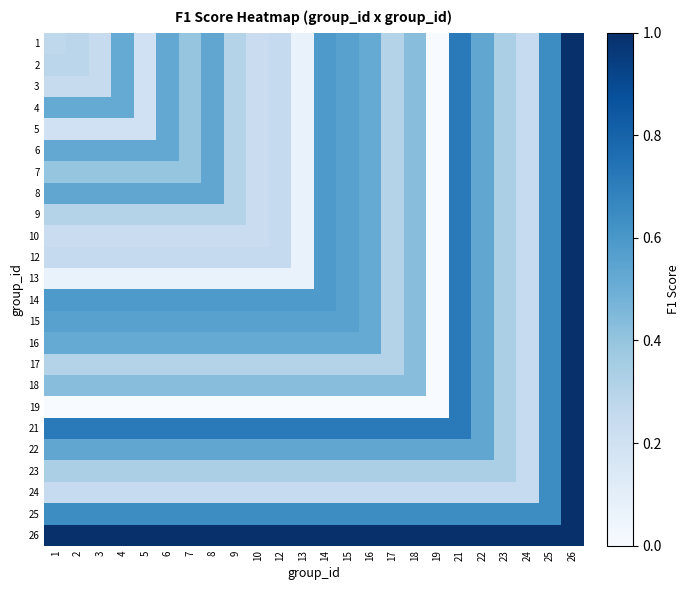

Reading left to right, what are all the values shown in this chart?

1: 1=0.3	2=0.3	3=0.2	4=0.5	5=0.2	6=0.5	7=0.4	8=0.5	9=0.3	10=0.2	12=0.2	13=0.1	14=0.6	15=0.6	16=0.5	17=0.3	18=0.4	19=0.0	21=0.7	22=0.5	23=0.3	24=0.2	25=0.6	26=1.0
2: 1=0.3	2=0.3	3=0.2	4=0.5	5=0.2	6=0.5	7=0.4	8=0.5	9=0.3	10=0.2	12=0.2	13=0.1	14=0.6	15=0.6	16=0.5	17=0.3	18=0.4	19=0.0	21=0.7	22=0.5	23=0.3	24=0.2	25=0.6	26=1.0
3: 1=0.2	2=0.2	3=0.2	4=0.5	5=0.2	6=0.5	7=0.4	8=0.5	9=0.3	10=0.2	12=0.2	13=0.1	14=0.6	15=0.6	16=0.5	17=0.3	18=0.4	19=0.0	21=0.7	22=0.5	23=0.3	24=0.2	25=0.6	26=1.0
4: 1=0.5	2=0.5	3=0.5	4=0.5	5=0.2	6=0.5	7=0.4	8=0.5	9=0.3	10=0.2	12=0.2	13=0.1	14=0.6	15=0.6	16=0.5	17=0.3	18=0.4	19=0.0	21=0.7	22=0.5	23=0.3	24=0.2	25=0.6	26=1.0
5: 1=0.2	2=0.2	3=0.2	4=0.2	5=0.2	6=0.5	7=0.4	8=0.5	9=0.3	10=0.2	12=0.2	13=0.1	14=0.6	15=0.6	16=0.5	17=0.3	18=0.4	19=0.0	21=0.7	22=0.5	23=0.3	24=0.2	25=0.6	26=1.0
6: 1=0.5	2=0.5	3=0.5	4=0.5	5=0.5	6=0.5	7=0.4	8=0.5	9=0.3	10=0.2	12=0.2	13=0.1	14=0.6	15=0.6	16=0.5	17=0.3	18=0.4	19=0.0	21=0.7	22=0.5	23=0.3	24=0.2	25=0.6	26=1.0
7: 1=0.4	2=0.4	3=0.4	4=0.4	5=0.4	6=0.4	7=0.4	8=0.5	9=0.3	10=0.2	12=0.2	13=0.1	14=0.6	15=0.6	16=0.5	17=0.3	18=0.4	19=0.0	21=0.7	22=0.5	23=0.3	24=0.2	25=0.6	26=1.0
8: 1=0.5	2=0.5	3=0.5	4=0.5	5=0.5	6=0.5	7=0.5	8=0.5	9=0.3	10=0.2	12=0.2	13=0.1	14=0.6	15=0.6	16=0.5	17=0.3	18=0.4	19=0.0	21=0.7	22=0.5	23=0.3	24=0.2	25=0.6	26=1.0
9: 1=0.3	2=0.3	3=0.3	4=0.3	5=0.3	6=0.3	7=0.3	8=0.3	9=0.3	10=0.2	12=0.2	13=0.1	14=0.6	15=0.6	16=0.5	17=0.3	18=0.4	19=0.0	21=0.7	22=0.5	23=0.3	24=0.2	25=0.6	26=1.0
10: 1=0.2	2=0.2	3=0.2	4=0.2	5=0.2	6=0.2	7=0.2	8=0.2	9=0.2	10=0.2	12=0.2	13=0.1	14=0.6	15=0.6	16=0.5	17=0.3	18=0.4	19=0.0	21=0.7	22=0.5	23=0.3	24=0.2	25=0.6	26=1.0
12: 1=0.2	2=0.2	3=0.2	4=0.2	5=0.2	6=0.2	7=0.2	8=0.2	9=0.2	10=0.2	12=0.2	13=0.1	14=0.6	15=0.6	16=0.5	17=0.3	18=0.4	19=0.0	21=0.7	22=0.5	23=0.3	24=0.2	25=0.6	26=1.0
13: 1=0.1	2=0.1	3=0.1	4=0.1	5=0.1	6=0.1	7=0.1	8=0.1	9=0.1	10=0.1	12=0.1	13=0.1	14=0.6	15=0.6	16=0.5	17=0.3	18=0.4	19=0.0	21=0.7	22=0.5	23=0.3	24=0.2	25=0.6	26=1.0
14: 1=0.6	2=0.6	3=0.6	4=0.6	5=0.6	6=0.6	7=0.6	8=0.6	9=0.6	10=0.6	12=0.6	13=0.6	14=0.6	15=0.6	16=0.5	17=0.3	18=0.4	19=0.0	21=0.7	22=0.5	23=0.3	24=0.2	25=0.6	26=1.0
15: 1=0.6	2=0.6	3=0.6	4=0.6	5=0.6	6=0.6	7=0.6	8=0.6	9=0.6	10=0.6	12=0.6	13=0.6	14=0.6	15=0.6	16=0.5	17=0.3	18=0.4	19=0.0	21=0.7	22=0.5	23=0.3	24=0.2	25=0.6	26=1.0
16: 1=0.5	2=0.5	3=0.5	4=0.5	5=0.5	6=0.5	7=0.5	8=0.5	9=0.5	10=0.5	12=0.5	13=0.5	14=0.5	15=0.5	16=0.5	17=0.3	18=0.4	19=0.0	21=0.7	22=0.5	23=0.3	24=0.2	25=0.6	26=1.0
17: 1=0.3	2=0.3	3=0.3	4=0.3	5=0.3	6=0.3	7=0.3	8=0.3	9=0.3	10=0.3	12=0.3	13=0.3	14=0.3	15=0.3	16=0.3	17=0.3	18=0.4	19=0.0	21=0.7	22=0.5	23=0.3	24=0.2	25=0.6	26=1.0
18: 1=0.4	2=0.4	3=0.4	4=0.4	5=0.4	6=0.4	7=0.4	8=0.4	9=0.4	10=0.4	12=0.4	13=0.4	14=0.4	15=0.4	16=0.4	17=0.4	18=0.4	19=0.0	21=0.7	22=0.5	23=0.3	24=0.2	25=0.6	26=1.0
19: 1=0.0	2=0.0	3=0.0	4=0.0	5=0.0	6=0.0	7=0.0	8=0.0	9=0.0	10=0.0	12=0.0	13=0.0	14=0.0	15=0.0	16=0.0	17=0.0	18=0.0	19=0.0	21=0.7	22=0.5	23=0.3	24=0.2	25=0.6	26=1.0
21: 1=0.7	2=0.7	3=0.7	4=0.7	5=0.7	6=0.7	7=0.7	8=0.7	9=0.7	10=0.7	12=0.7	13=0.7	14=0.7	15=0.7	16=0.7	17=0.7	18=0.7	19=0.7	21=0.7	22=0.5	23=0.3	24=0.2	25=0.6	26=1.0
22: 1=0.5	2=0.5	3=0.5	4=0.5	5=0.5	6=0.5	7=0.5	8=0.5	9=0.5	10=0.5	12=0.5	13=0.5	14=0.5	15=0.5	16=0.5	17=0.5	18=0.5	19=0.5	21=0.5	22=0.5	23=0.3	24=0.2	25=0.6	26=1.0
23: 1=0.3	2=0.3	3=0.3	4=0.3	5=0.3	6=0.3	7=0.3	8=0.3	9=0.3	10=0.3	12=0.3	13=0.3	14=0.3	15=0.3	16=0.3	17=0.3	18=0.3	19=0.3	21=0.3	22=0.3	23=0.3	24=0.2	25=0.6	26=1.0
24: 1=0.2	2=0.2	3=0.2	4=0.2	5=0.2	6=0.2	7=0.2	8=0.2	9=0.2	10=0.2	12=0.2	13=0.2	14=0.2	15=0.2	16=0.2	17=0.2	18=0.2	19=0.2	21=0.2	22=0.2	23=0.2	24=0.2	25=0.6	26=1.0
25: 1=0.6	2=0.6	3=0.6	4=0.6	5=0.6	6=0.6	7=0.6	8=0.6	9=0.6	10=0.6	12=0.6	13=0.6	14=0.6	15=0.6	16=0.6	17=0.6	18=0.6	19=0.6	21=0.6	22=0.6	23=0.6	24=0.6	25=0.6	26=1.0
26: 1=1.0	2=1.0	3=1.0	4=1.0	5=1.0	6=1.0	7=1.0	8=1.0	9=1.0	10=1.0	12=1.0	13=1.0	14=1.0	15=1.0	16=1.0	17=1.0	18=1.0	19=1.0	21=1.0	22=1.0	23=1.0	24=1.0	25=1.0	26=1.0